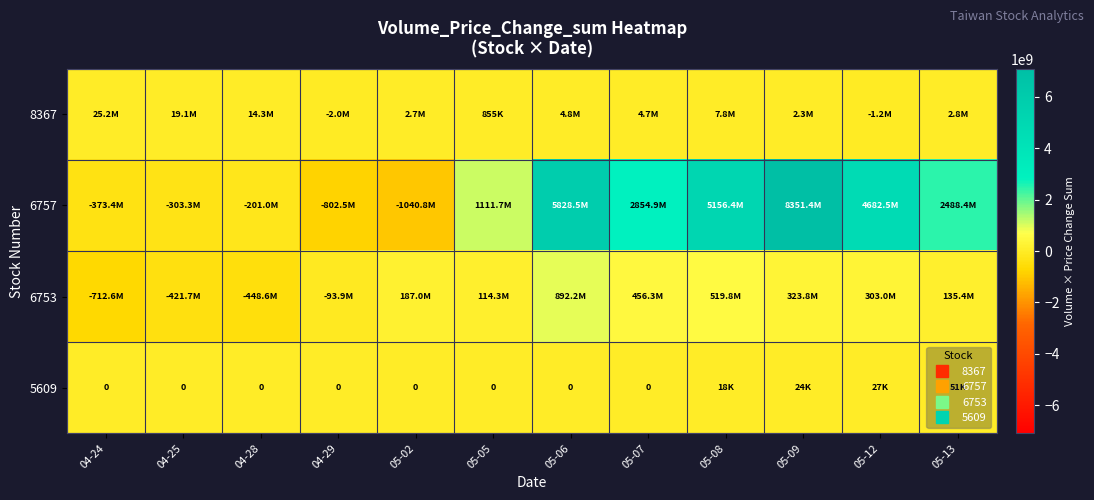

The 6757 series shows 2854932244 at 05-07. True or false?

True